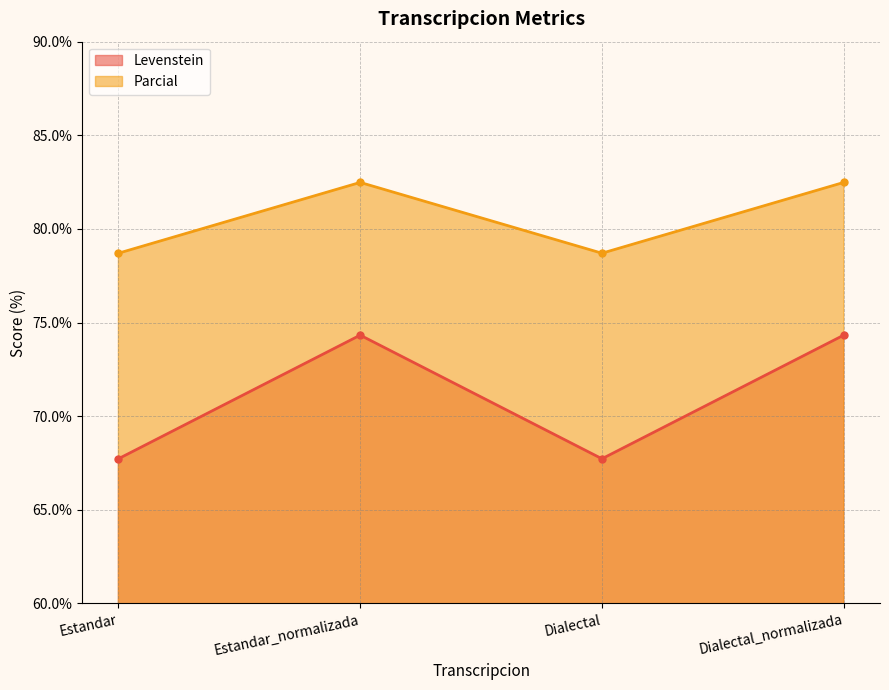

True or false: Parcial and Levenstein intersect in this chart.

False